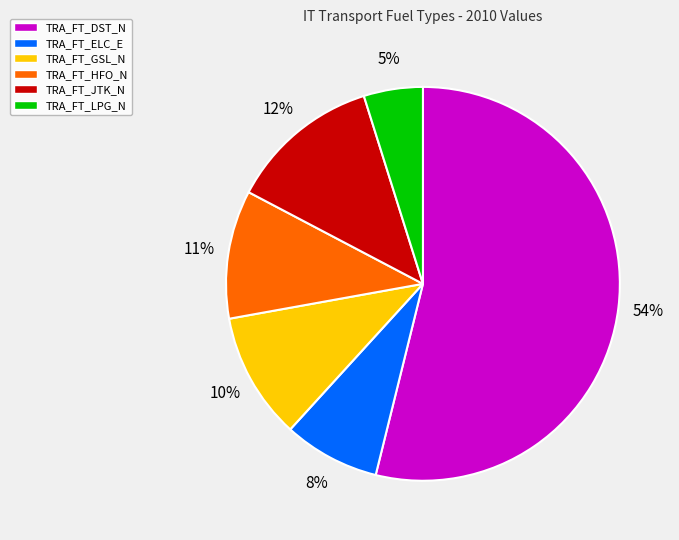

Is the sum of TRA_FT_GSL_N and TRA_FT_LPG_N greater than half?

No